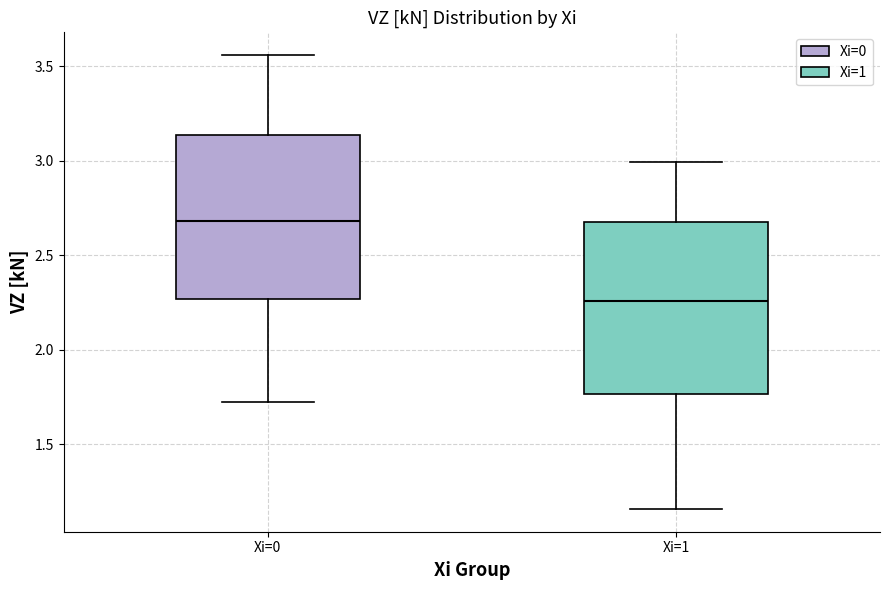

Reading left to right, read every box against the y-axis: the position of its median line, the range the box covers, and the ends of its whiskers. The values are not printed on the chart, so give them approximately, as read against the axis.

Xi=0: median 2.70, box 2.25 to 3.15, whiskers 1.70 to 3.55
Xi=1: median 2.25, box 1.75 to 2.65, whiskers 1.15 to 3.00